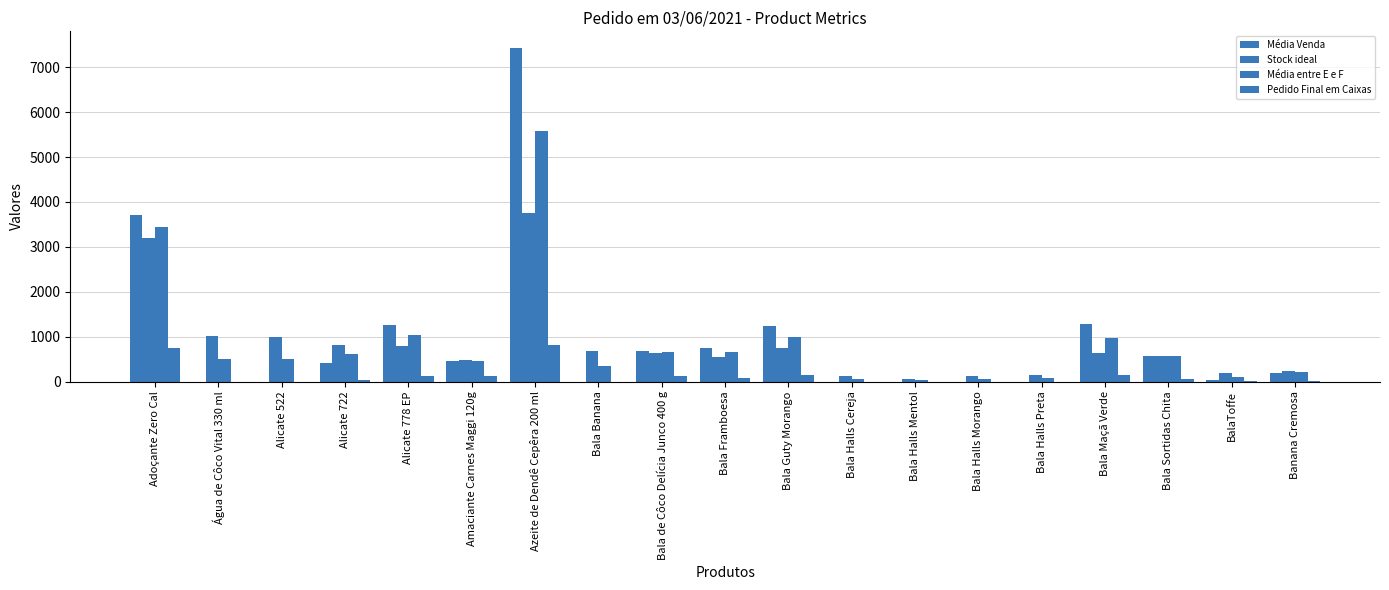

The Média Venda series shows -3495.7 at Bala Halls Morango. True or false?

False